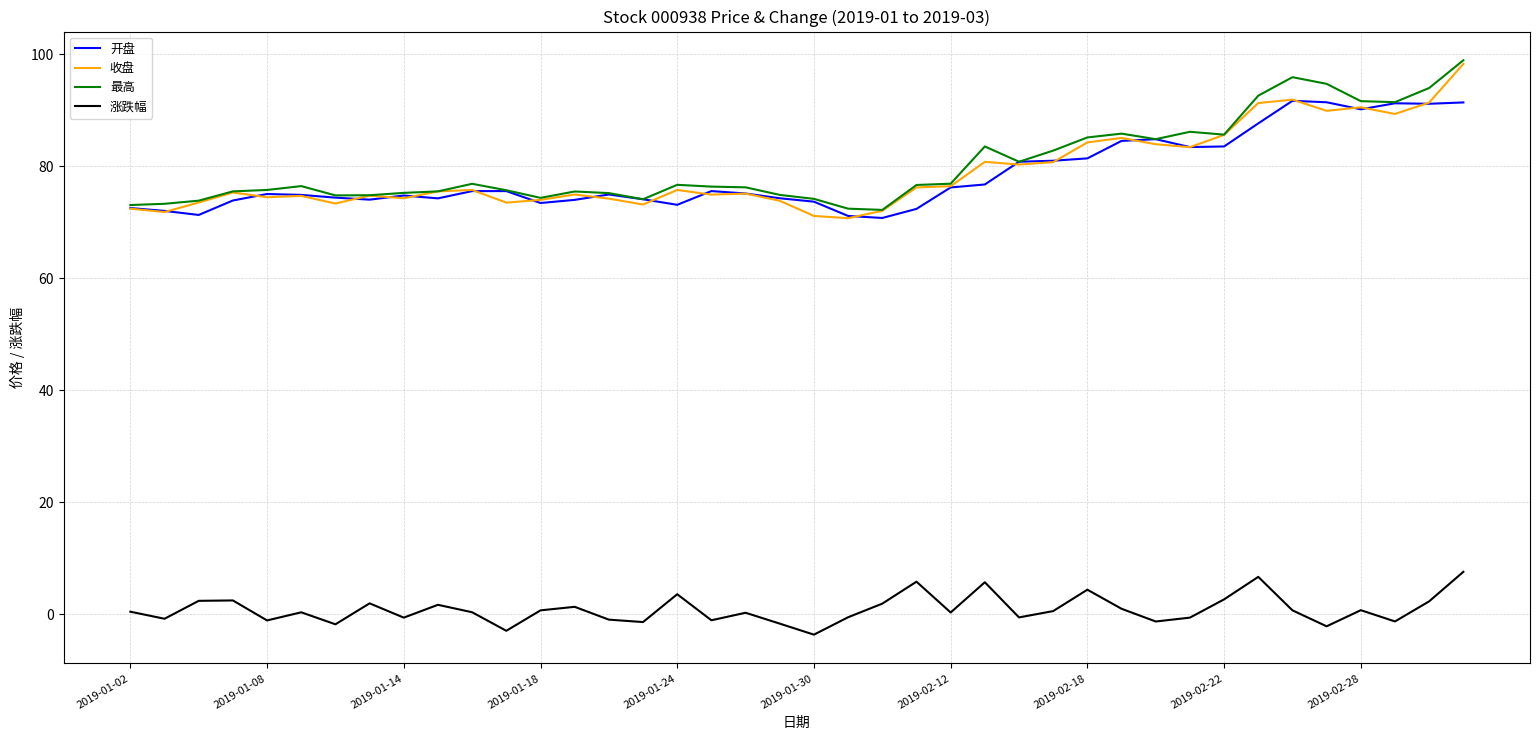

True or false: 收盘 has more than 0 interior local peaks.

True